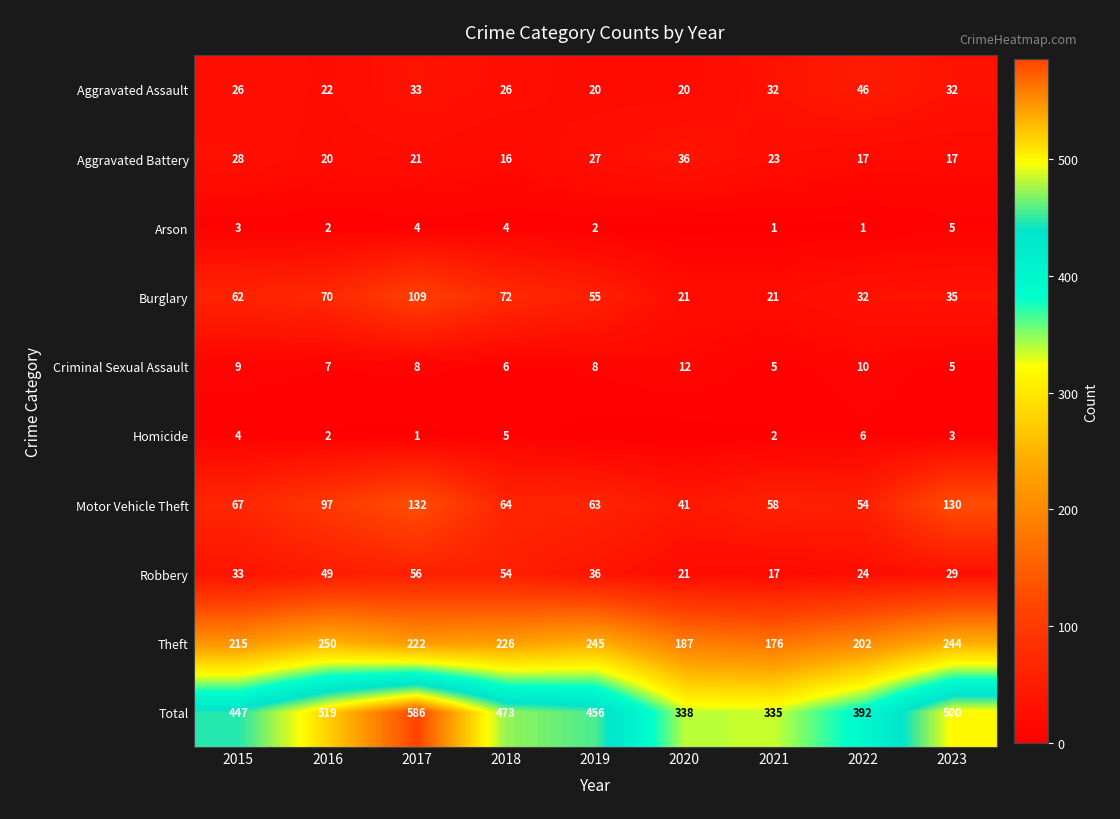

True or false: Theft has a value of 304 at 2021.

False